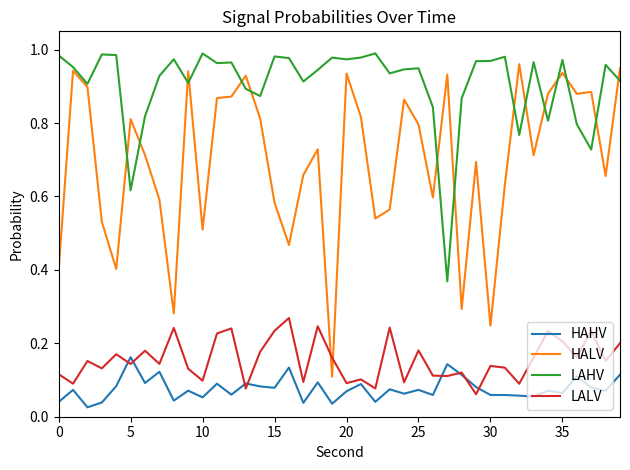

True or false: HALV and HAHV cross at least once.

False